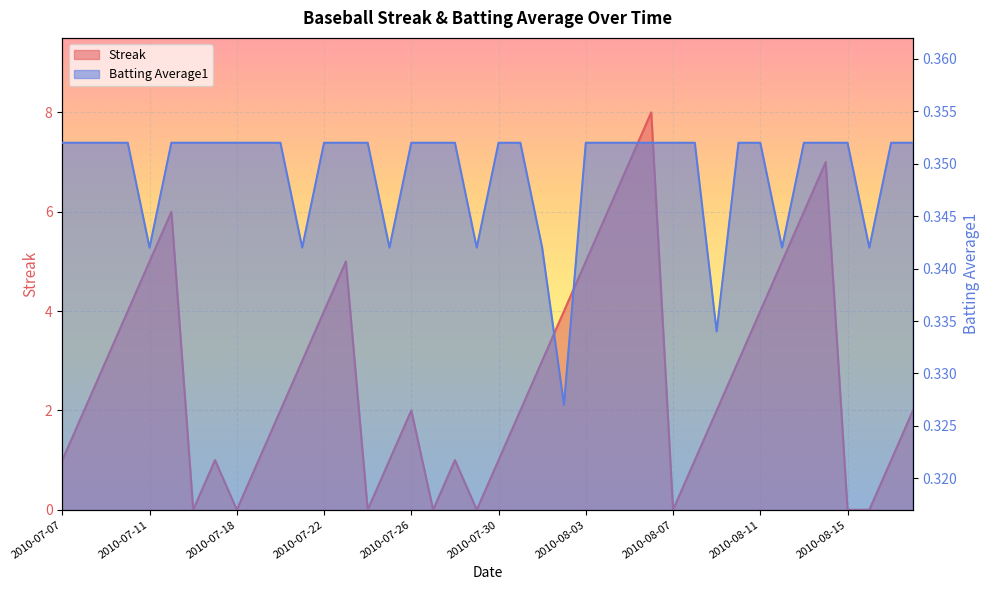

At which category is the sum across all series the highest?

2010-08-06